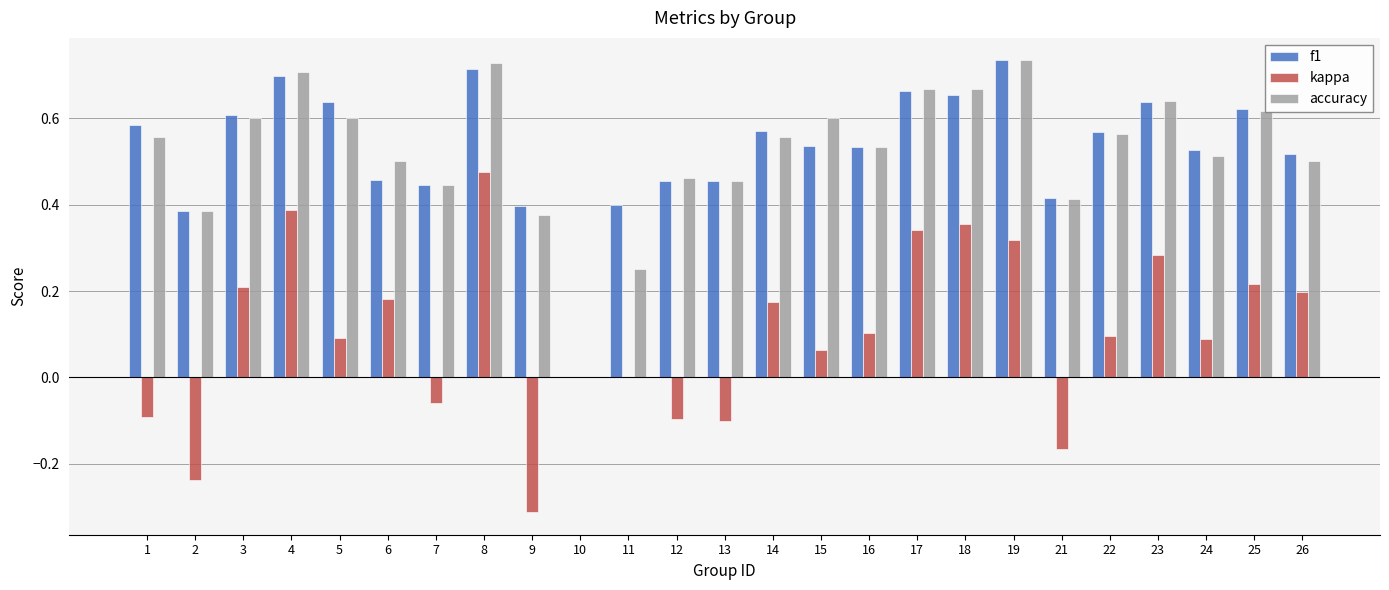

How many groups of bars are there?

25